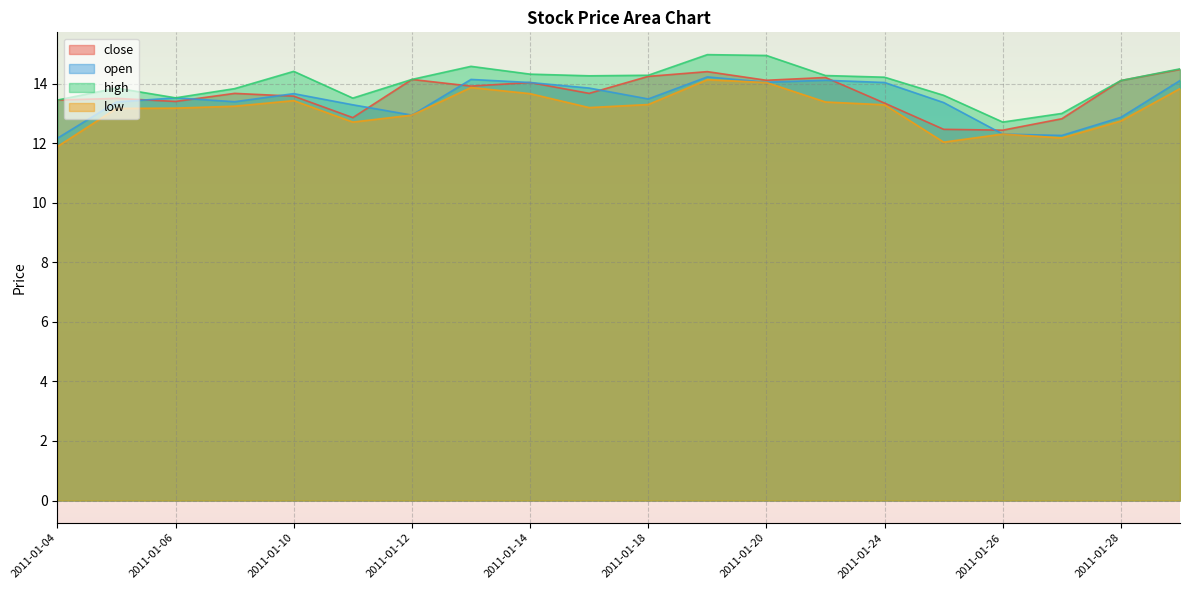

Where is low nearest to the value 13?

2011-01-12